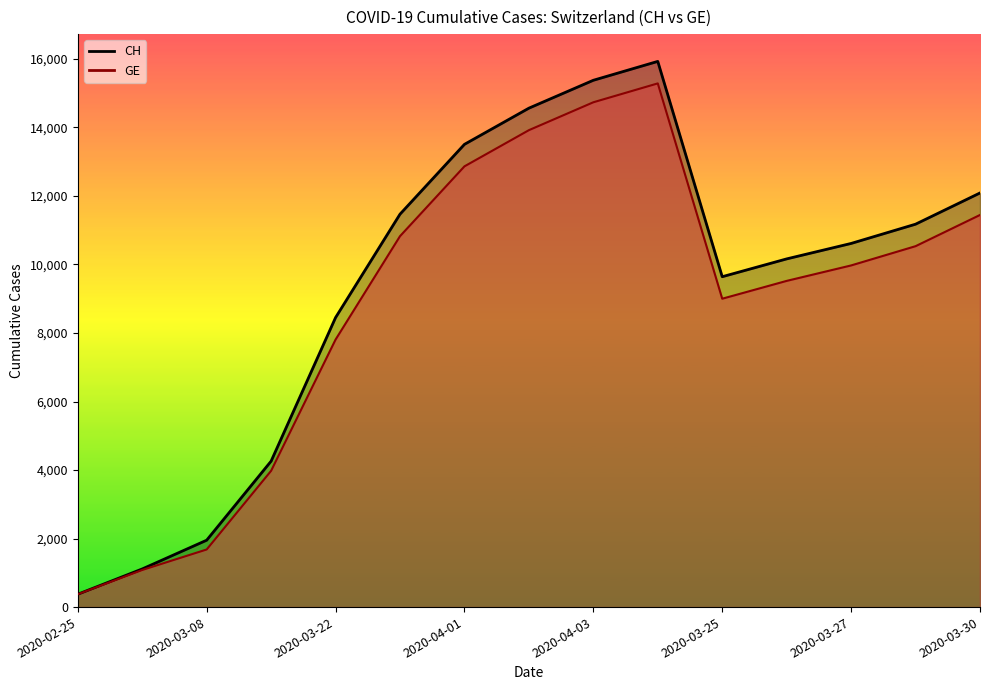

Rank the series at 2020-04-19 from lowest to highest value.

GE, CH